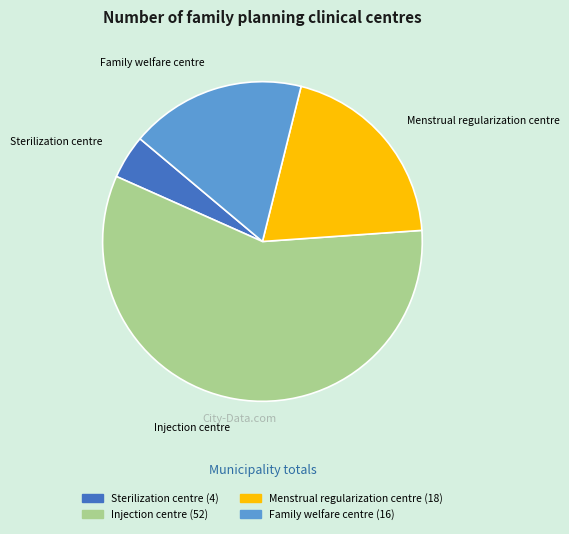

True or false: Family welfare centre accounts for 18% of the total.

True